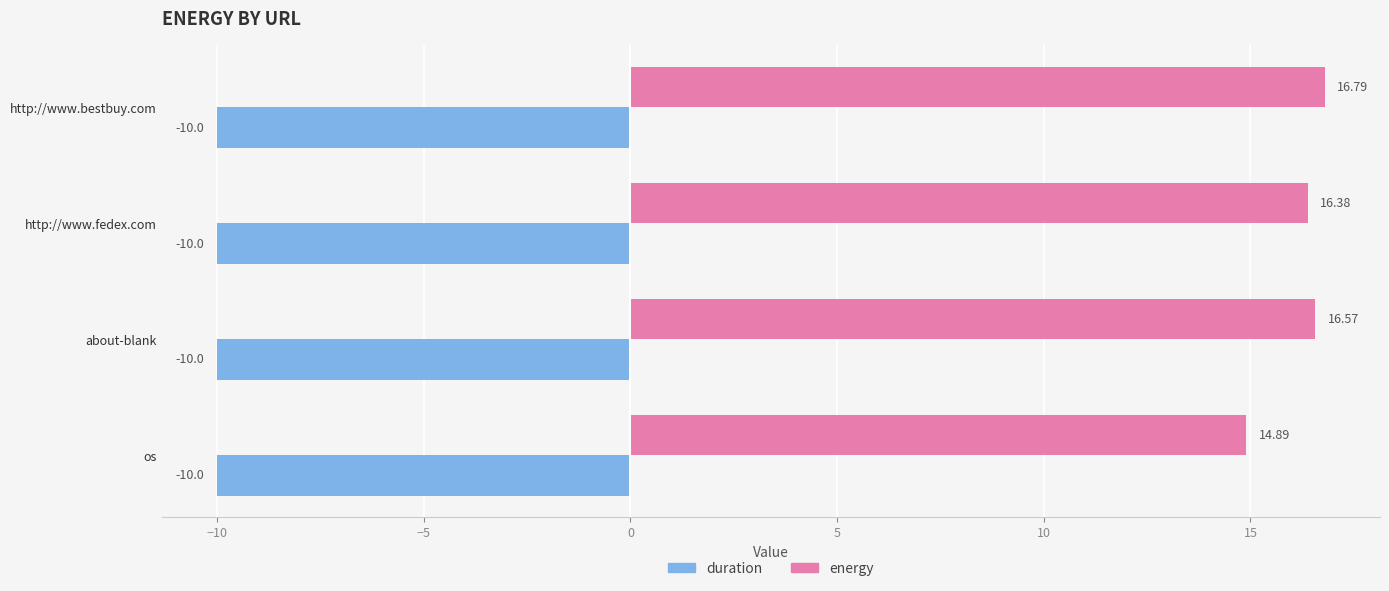

What is the sum of all duration values?

-40.0